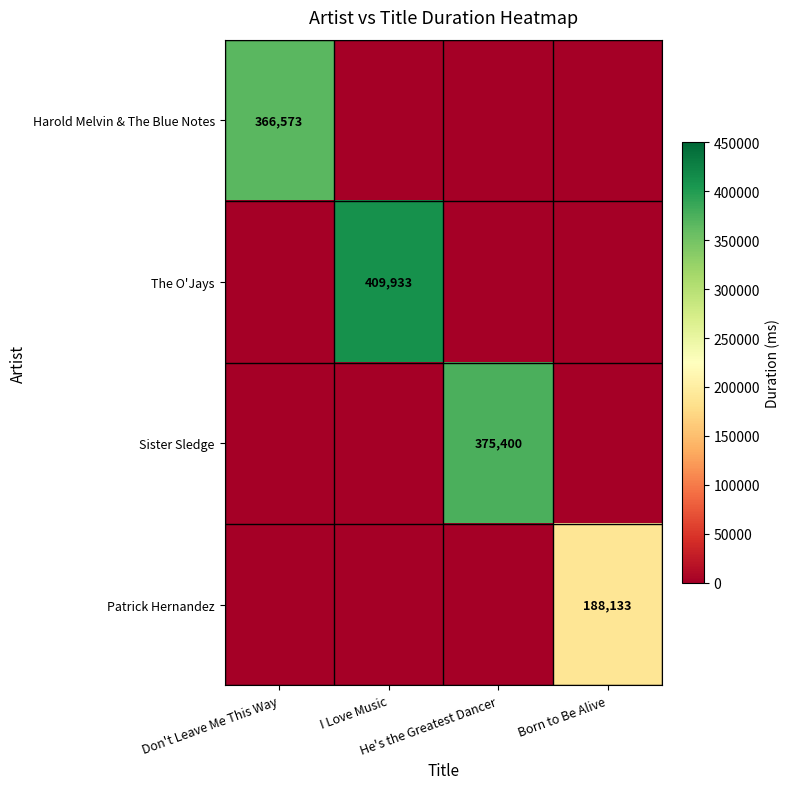

Is the value of Harold Melvin & The Blue Notes at He's the Greatest Dancer greater than the value of The O'Jays at Born to Be Alive?

No